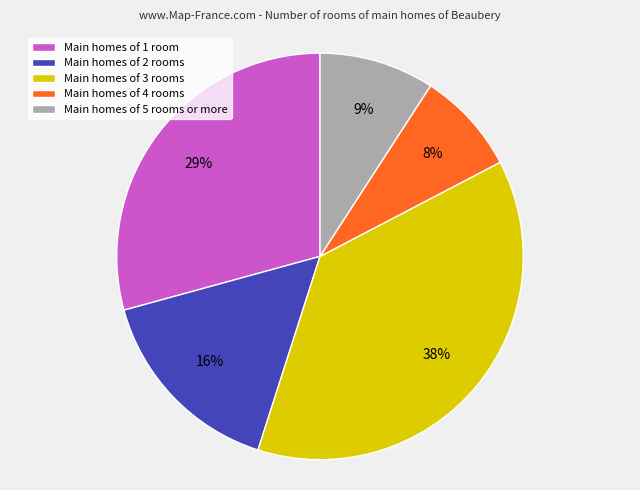

Count the number of slices in the pie.

5